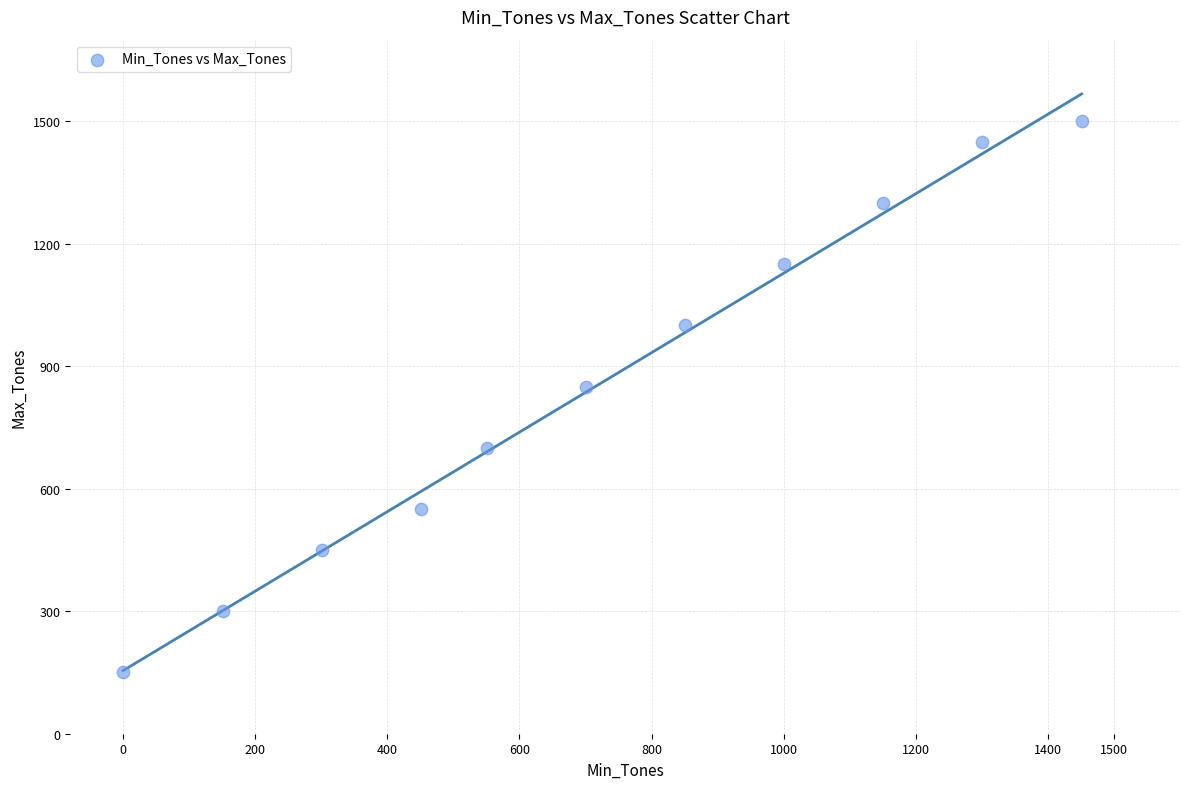

What Y value in the scatter plot is closest to 825?

850